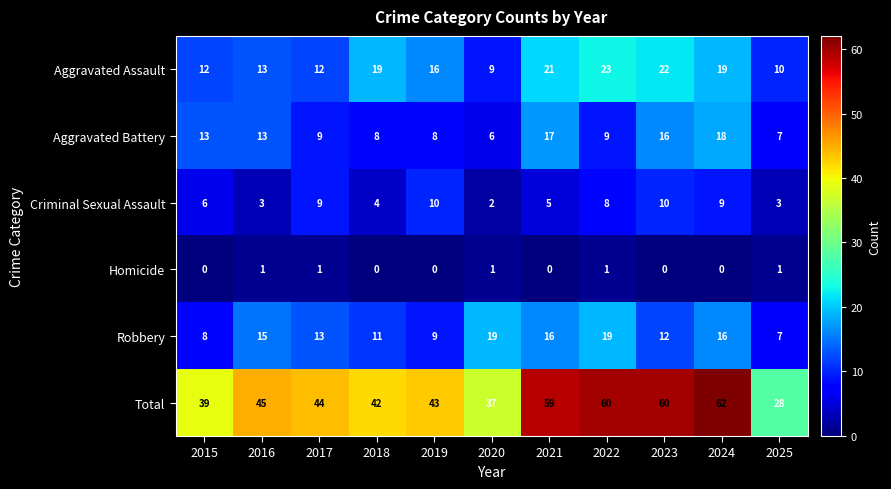

What is the average value of the Robbery series?

13